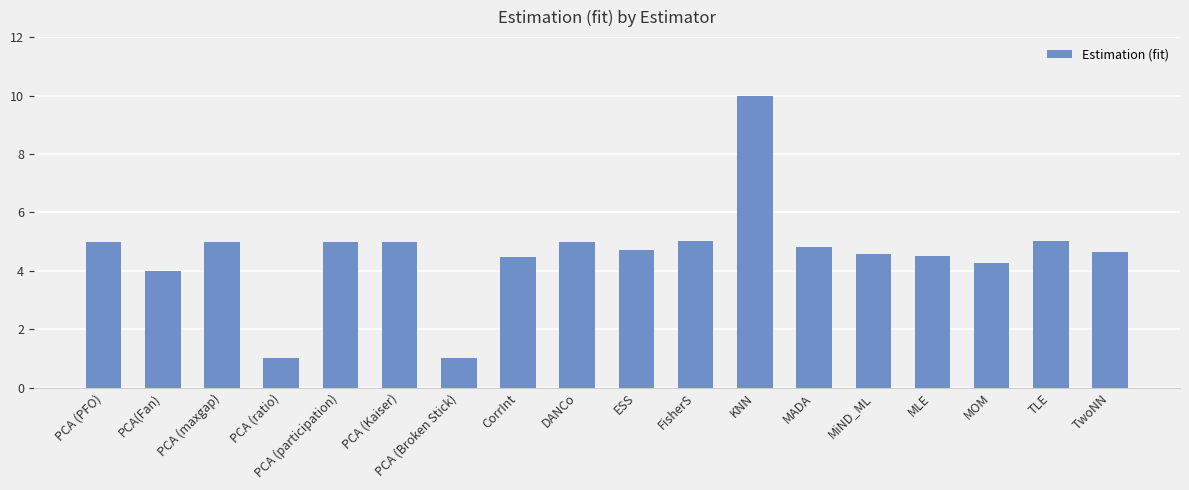

What is the difference between the second highest and minimum values?

4.0